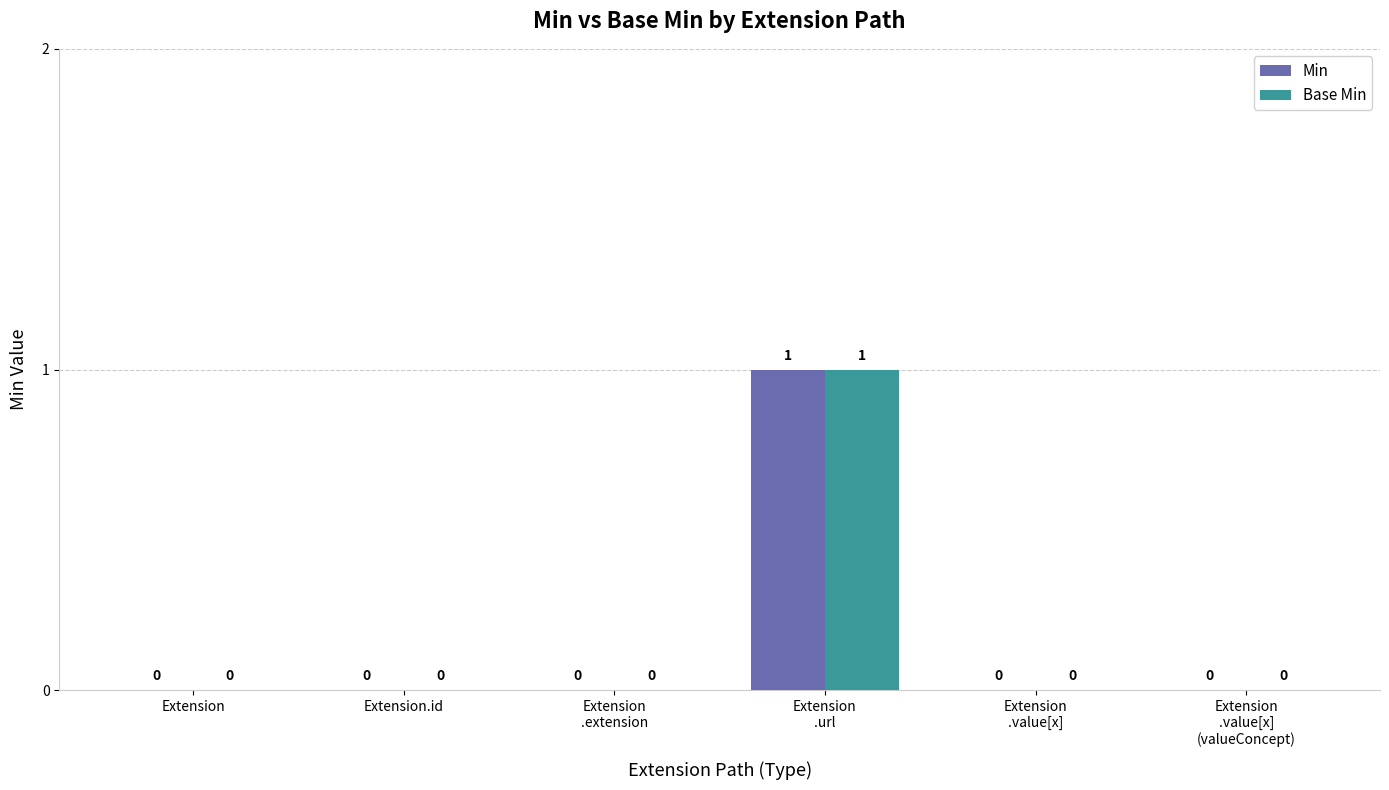

True or false: Min has a value of 0 at Extension.

True